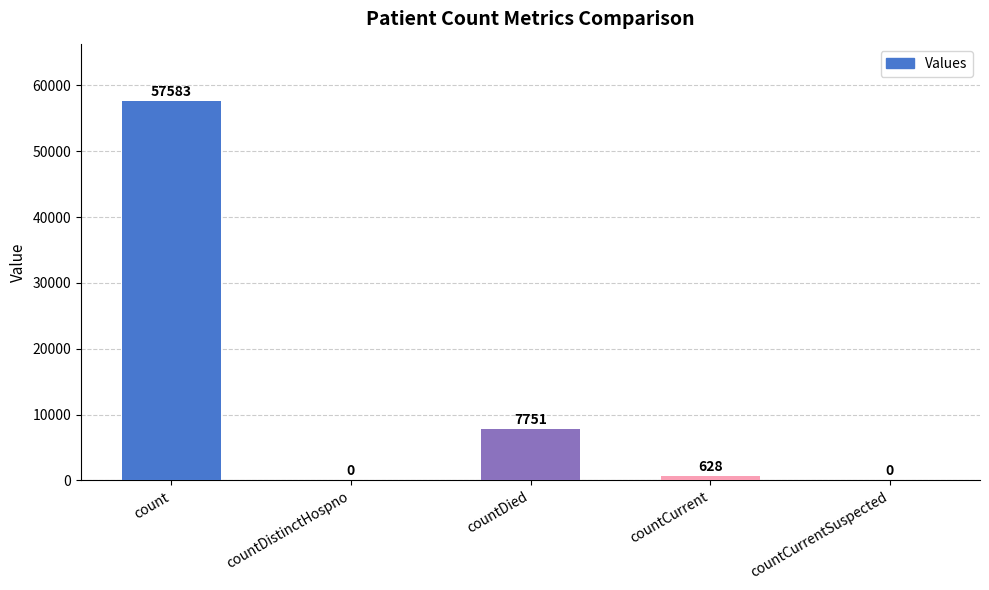

Reading left to right, extract all data points from this chart.

57583	0	7751	628	0